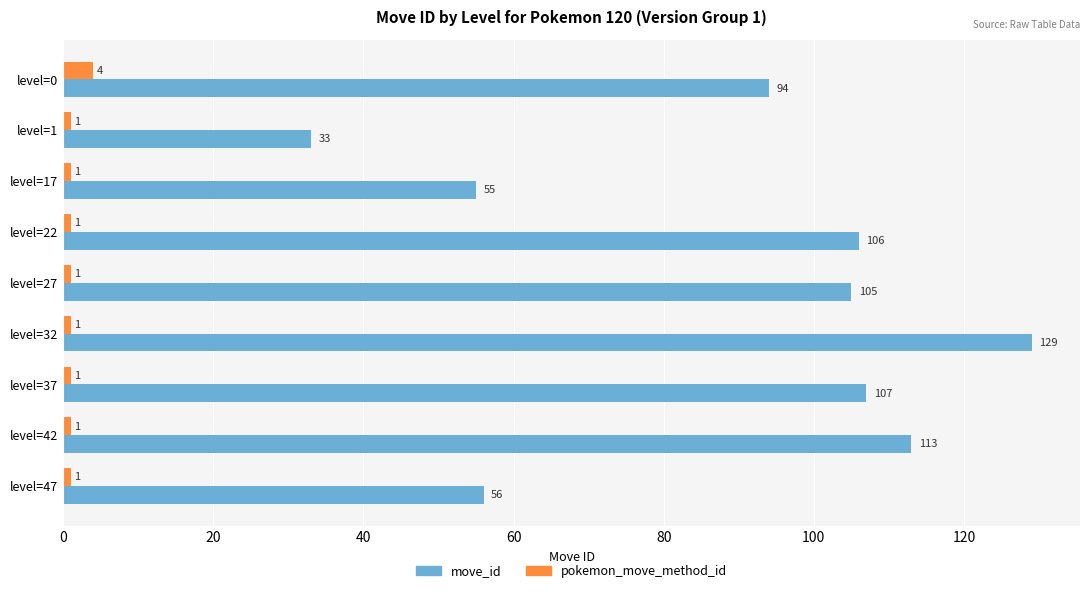

Count the pokemon_move_method_id values in the range 1 to 2.

8